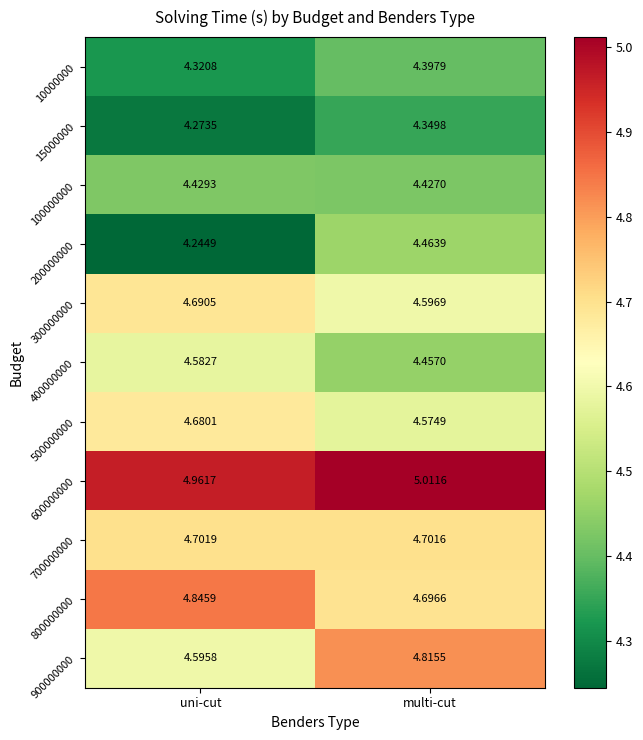

What is the difference between the highest and lowest values at uni-cut?

0.7